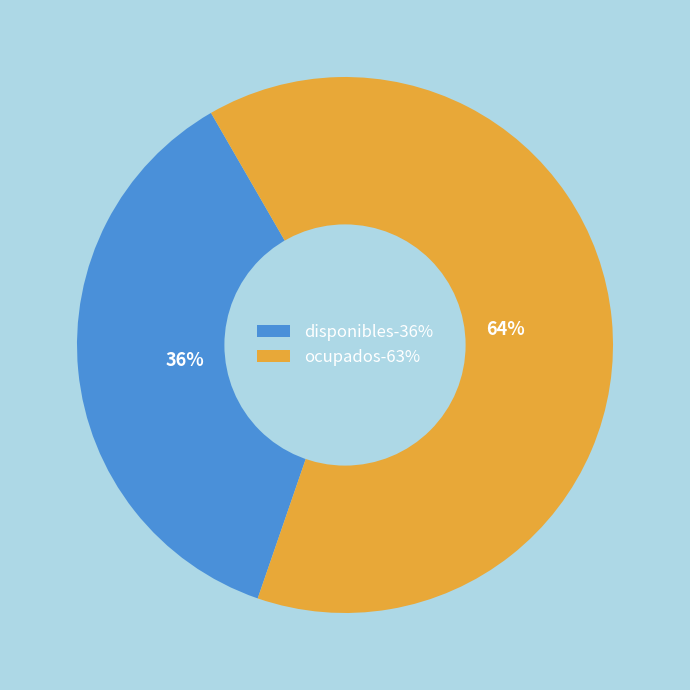

How many slices are in this pie chart?

2